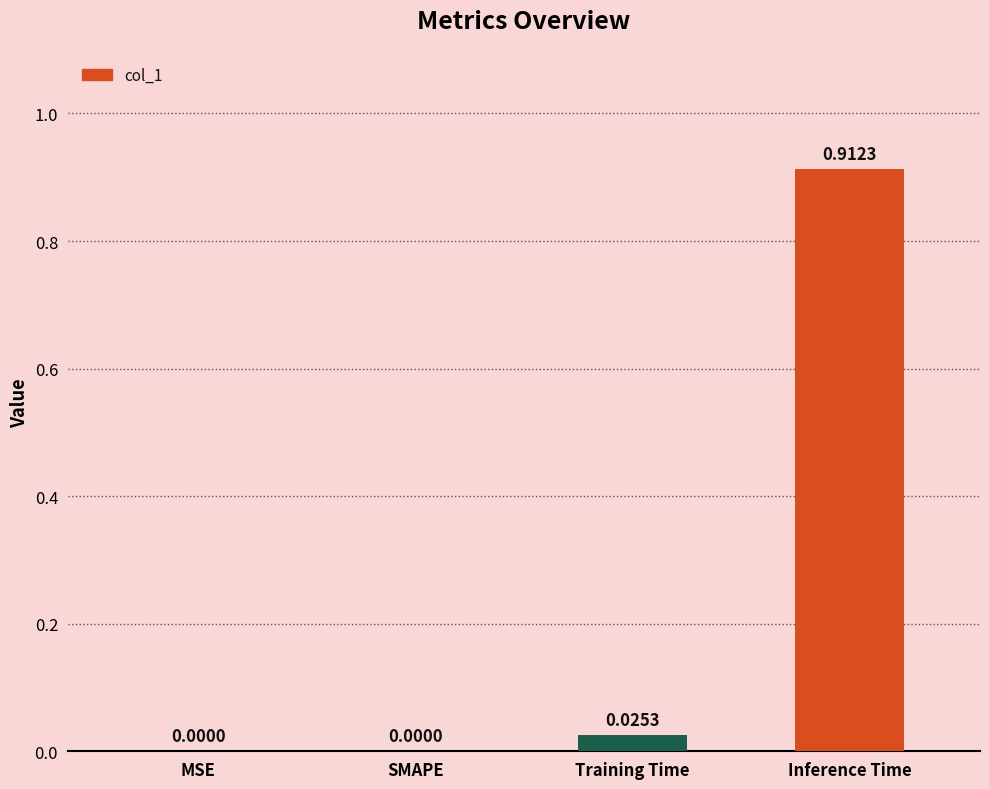

Between Training Time and MSE, which is larger?

Training Time